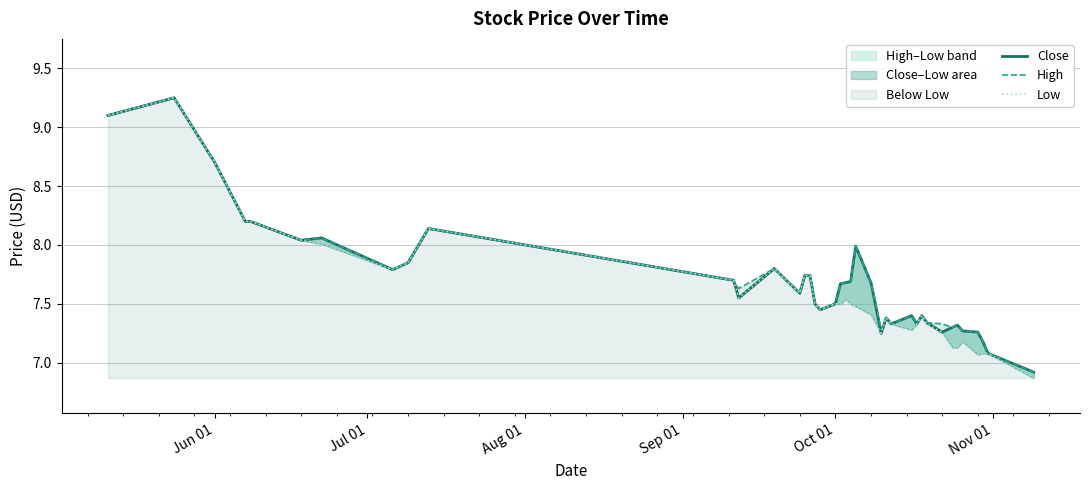

What is the value of the Low point at the 25th from the left?

7.3